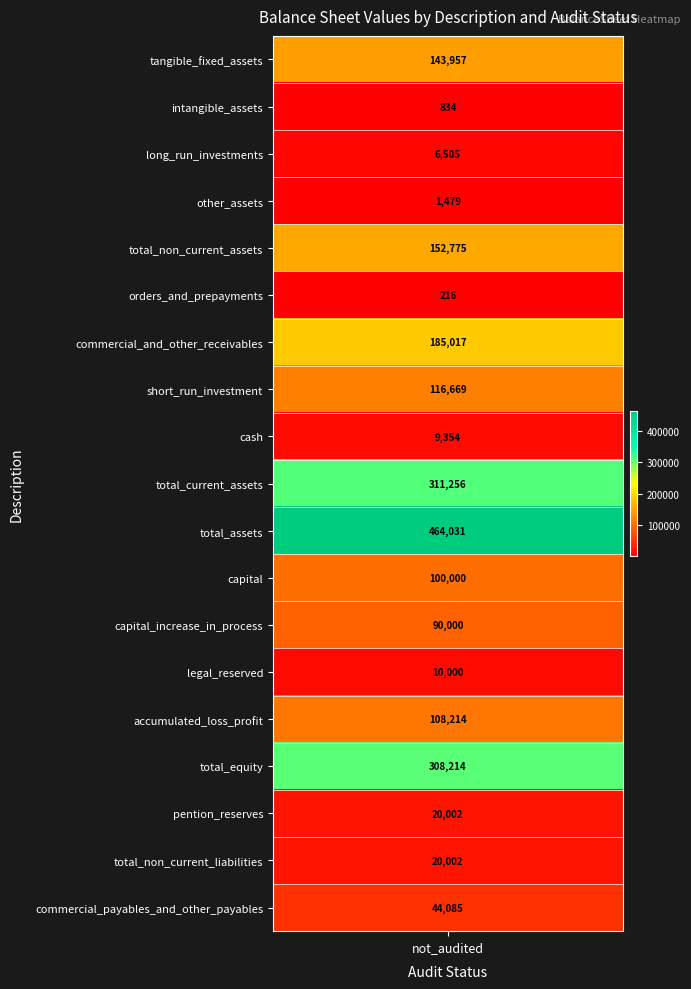

True or false: the data shows 72587 at short_run_investment.

False